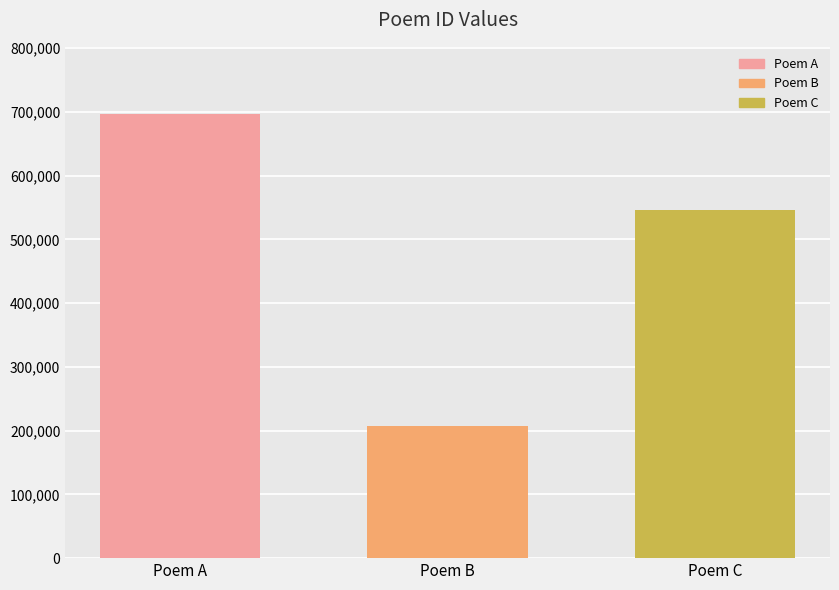

How many series are shown in this chart?

3